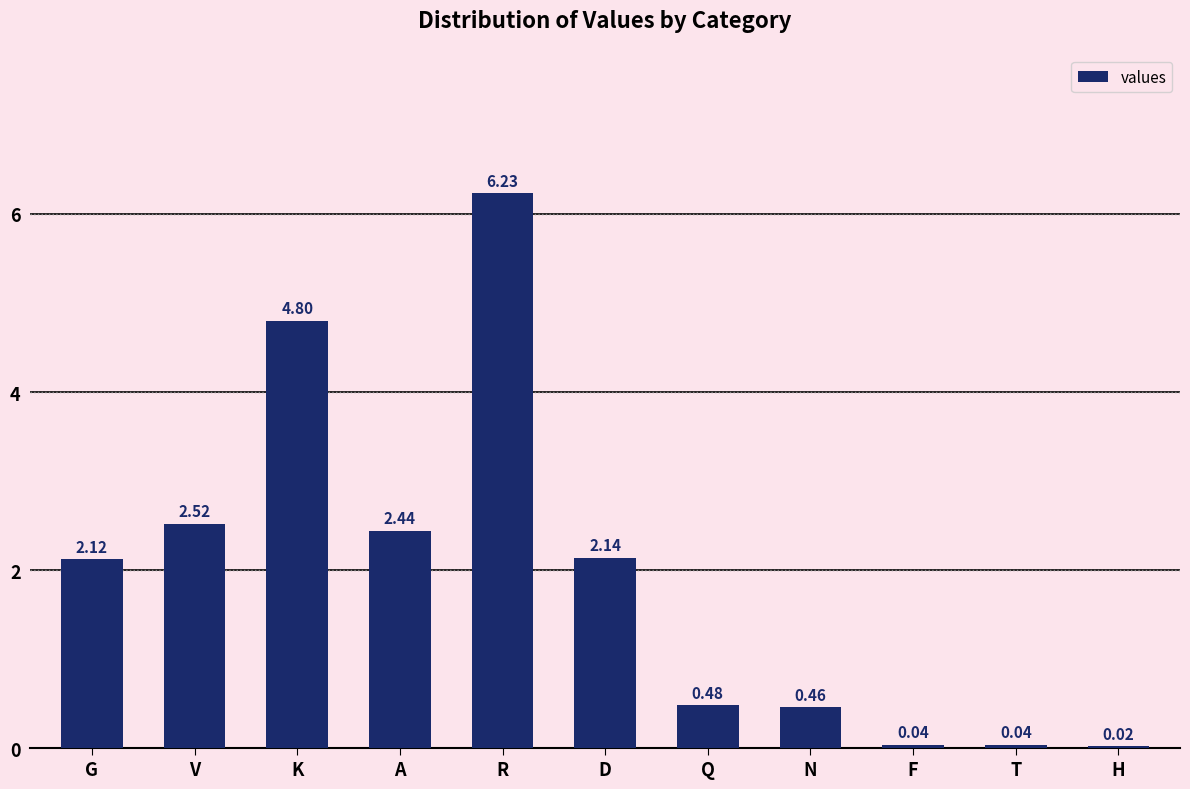

Where is the data nearest to the value 3?

V